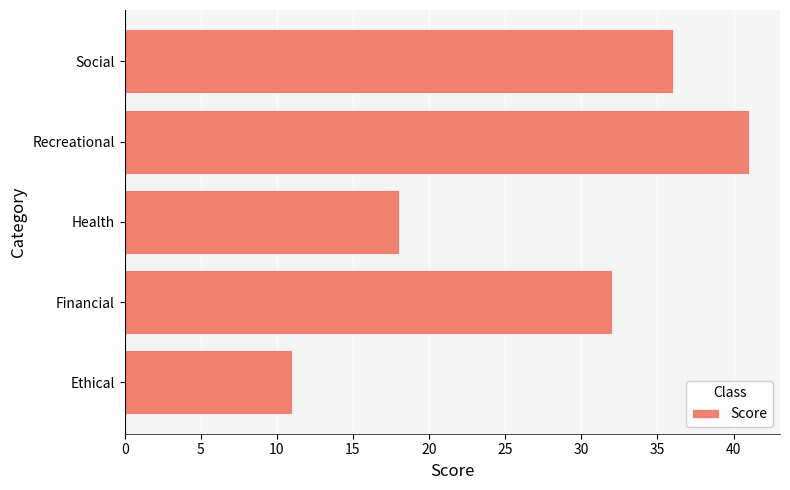

At which category does the chart reach its peak across all series?

Recreational